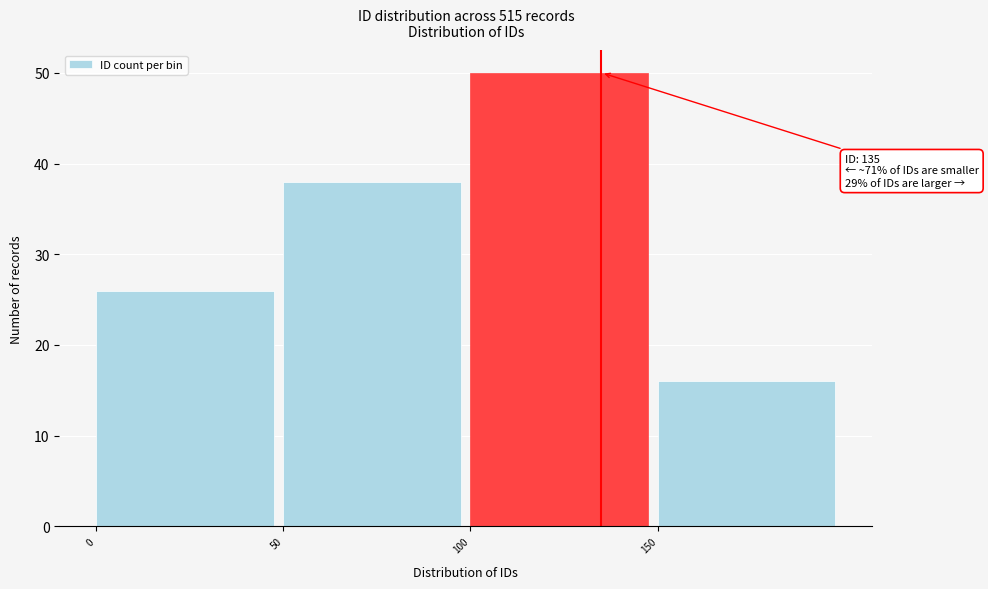

Over which range of the x-axis is the bar tallest?

100 to 150